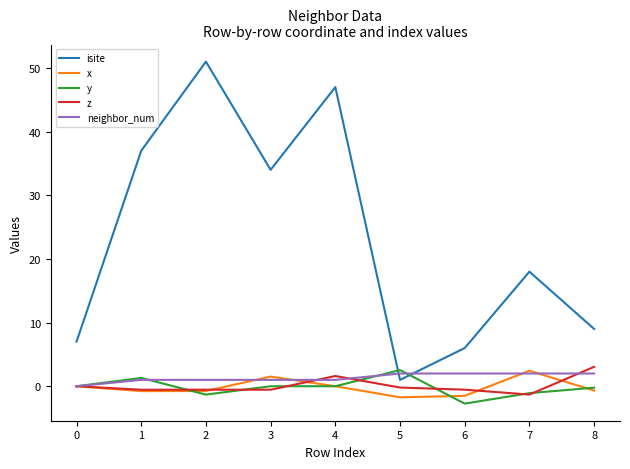

What is the maximum value shown in the chart?

51.0